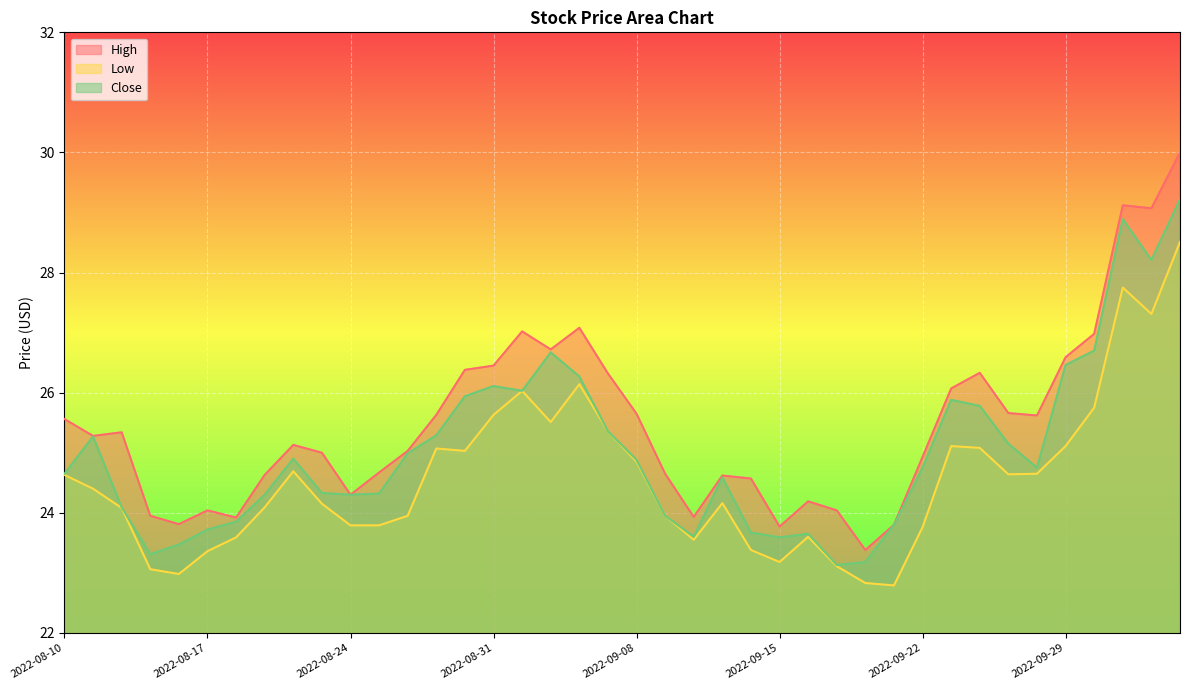

List the series in order of their peak value, highest first.

High, Close, Low